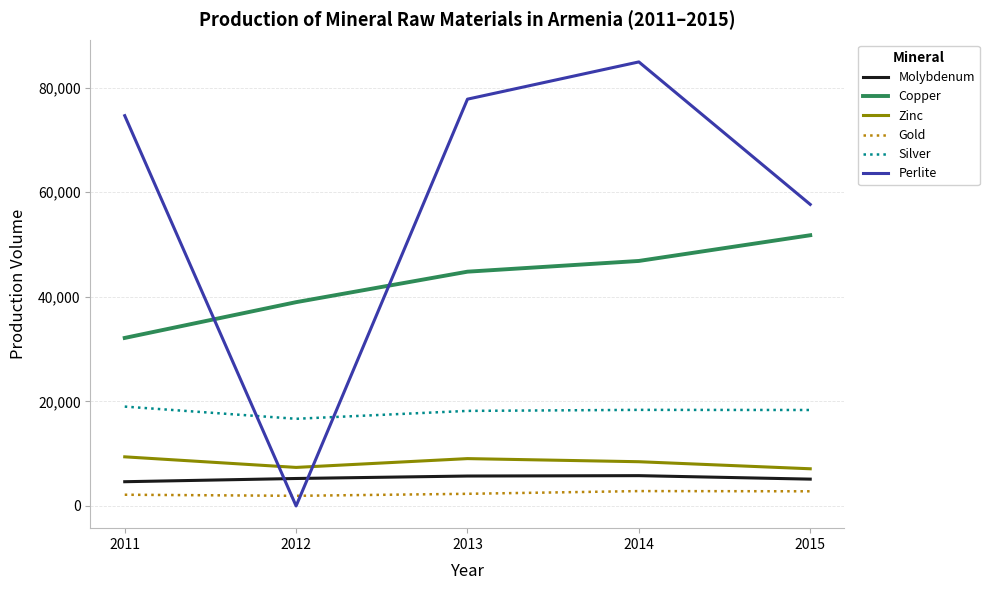

What is the maximum value shown in the chart?

84904